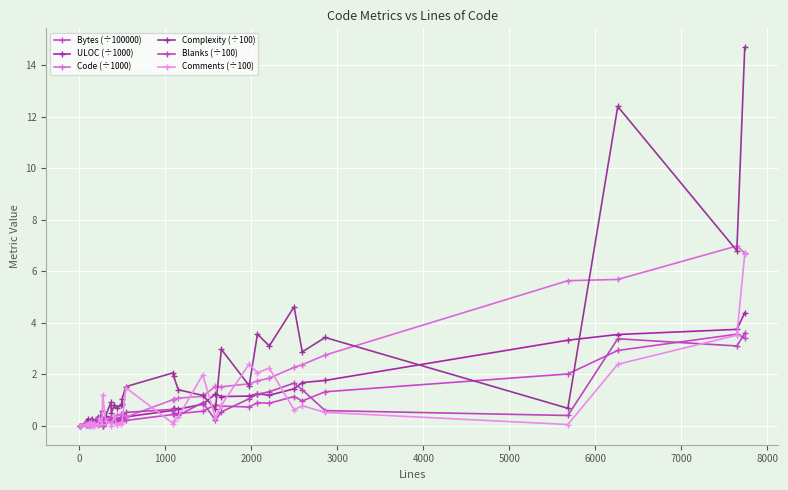

What is the average value of the ULOC (÷1000) series?

0.8